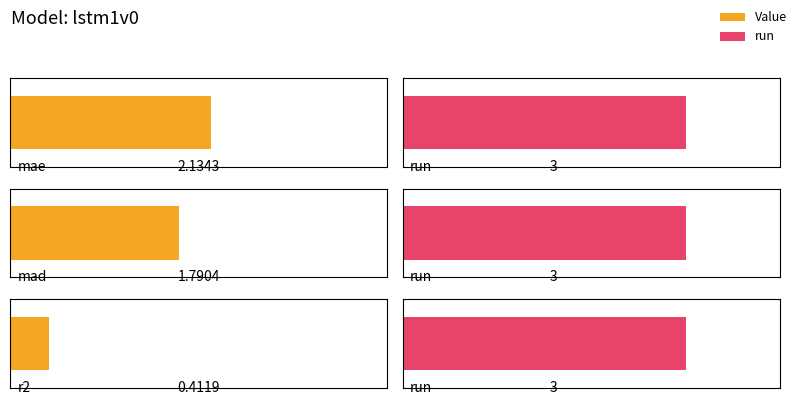

Which series has the largest total across all categories?

run